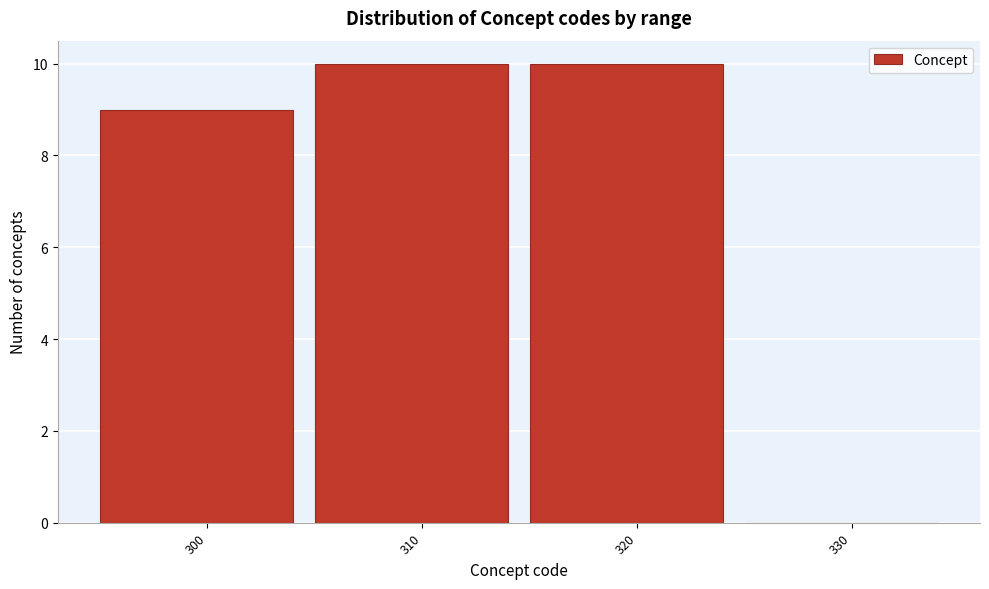

Reading left to right, what are all the values shown in this chart?

300=9	310=10	320=10	330=0